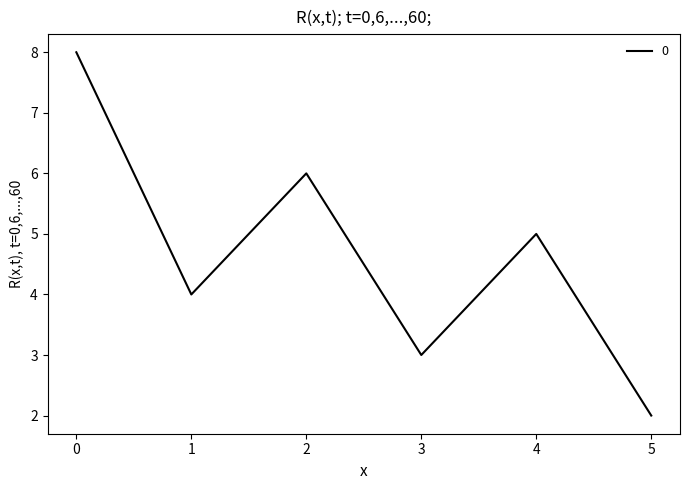

Is it true that the value at 4 is 5?

True